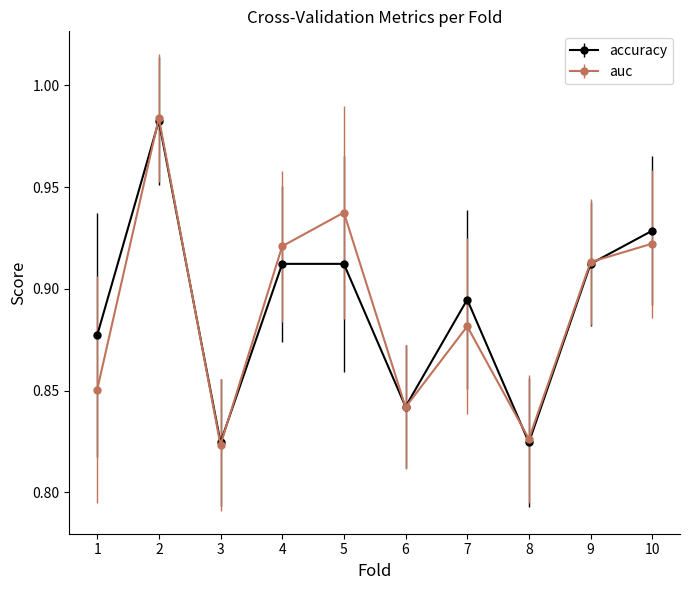

Rank the series at 5 from lowest to highest value.

accuracy, auc